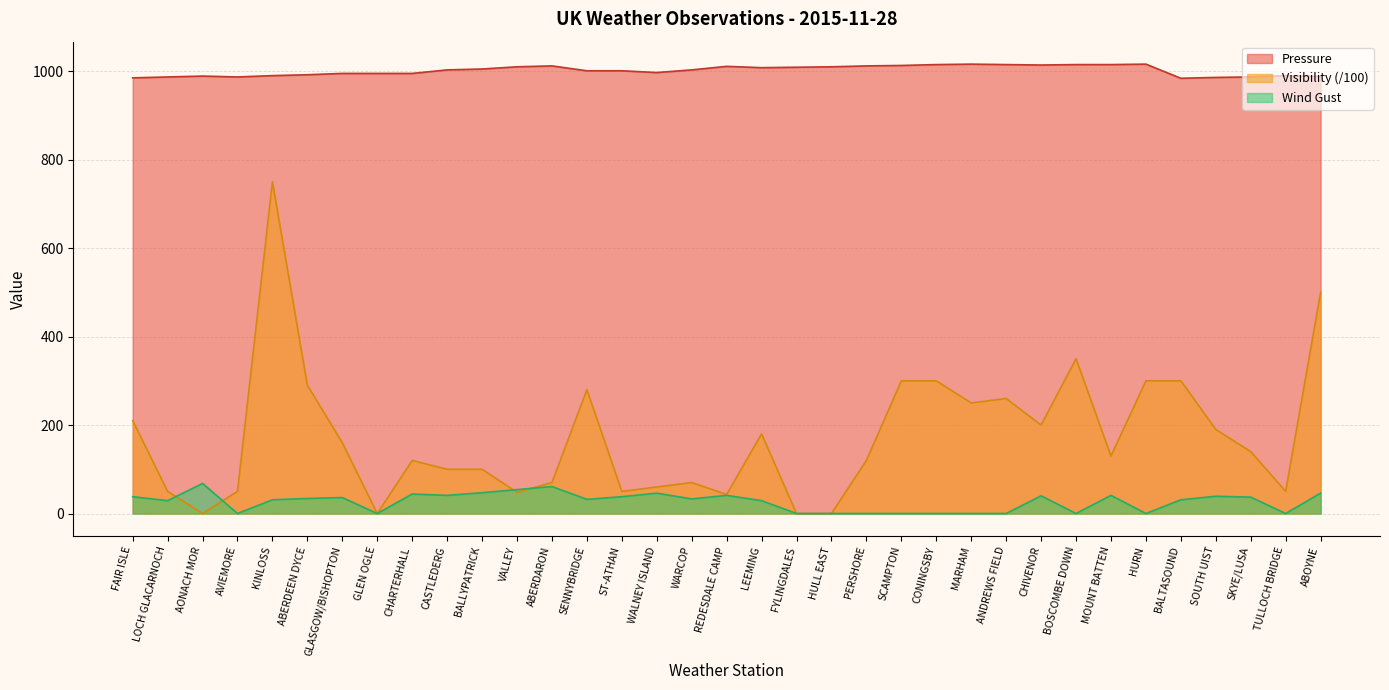

How many positive values does the Visibility series have?

31